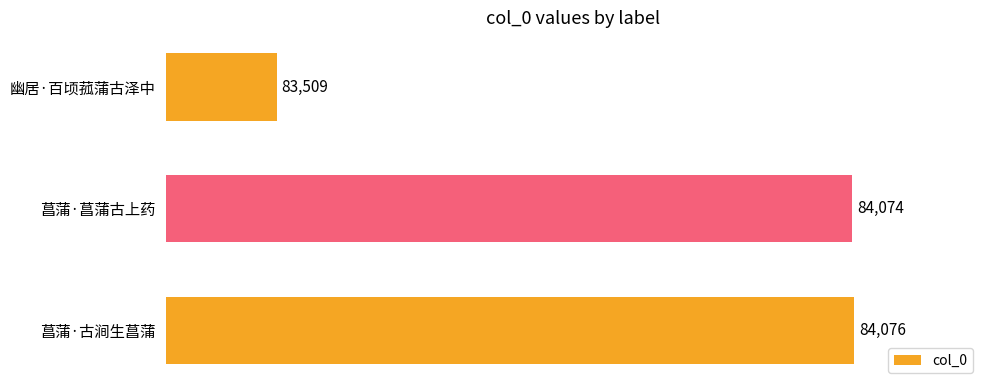

Are the bars horizontal?

Yes